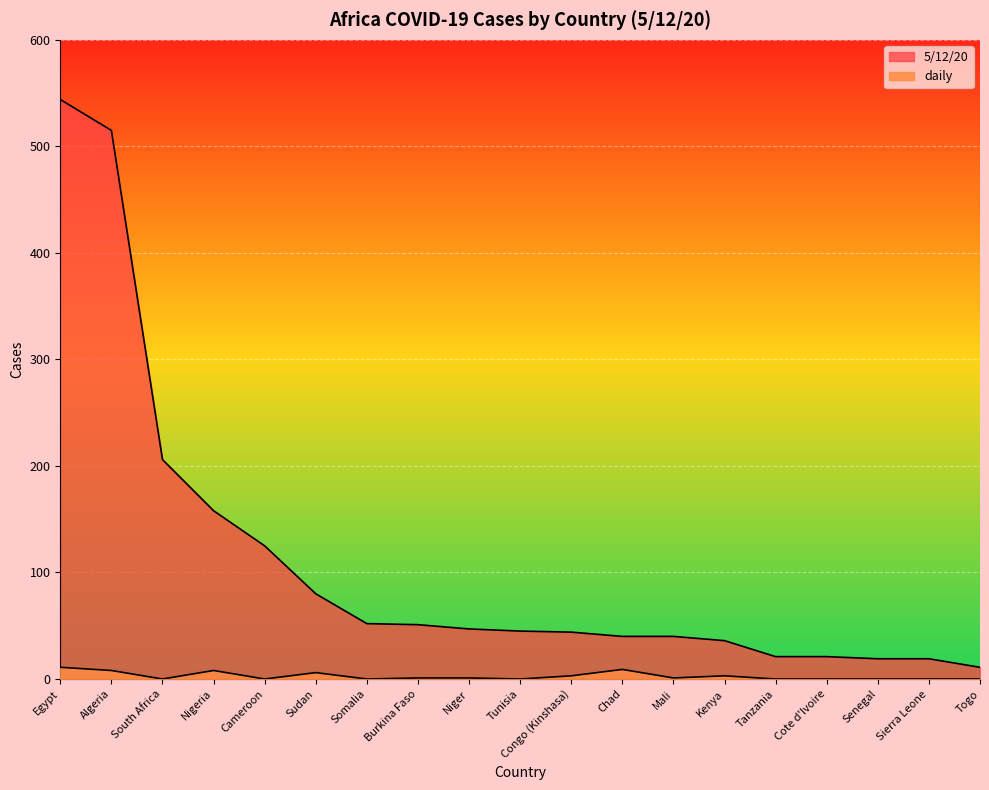

Which series changed the most between Egypt and Algeria?

5/12/20